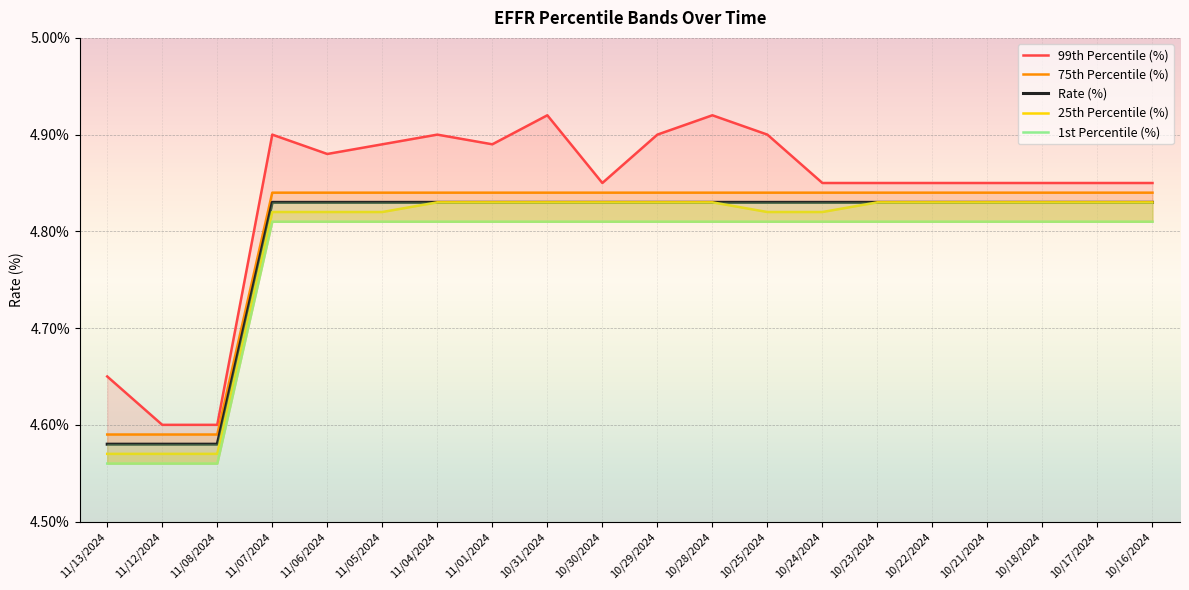

What is the label of the 3rd point from the right?

10/18/2024